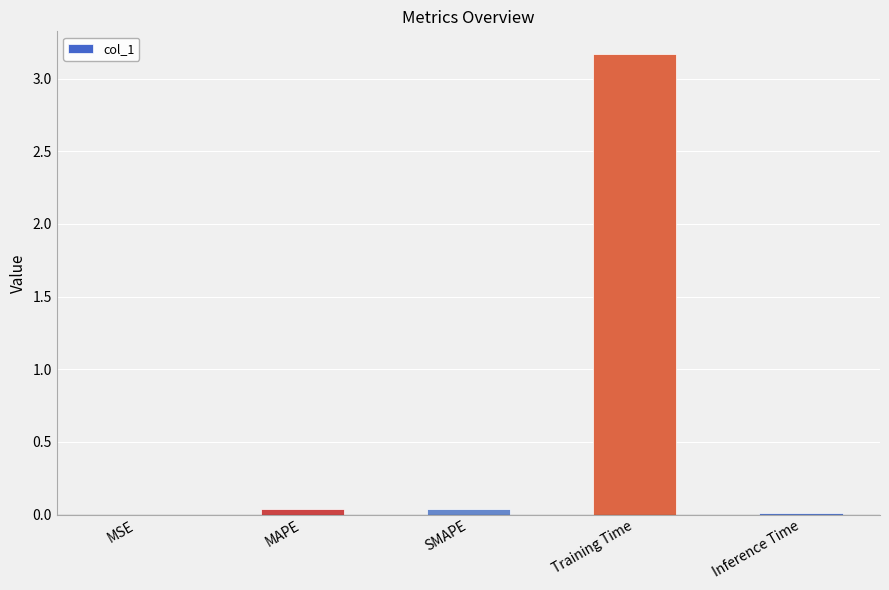

At which category does the chart reach its peak across all series?

Training Time